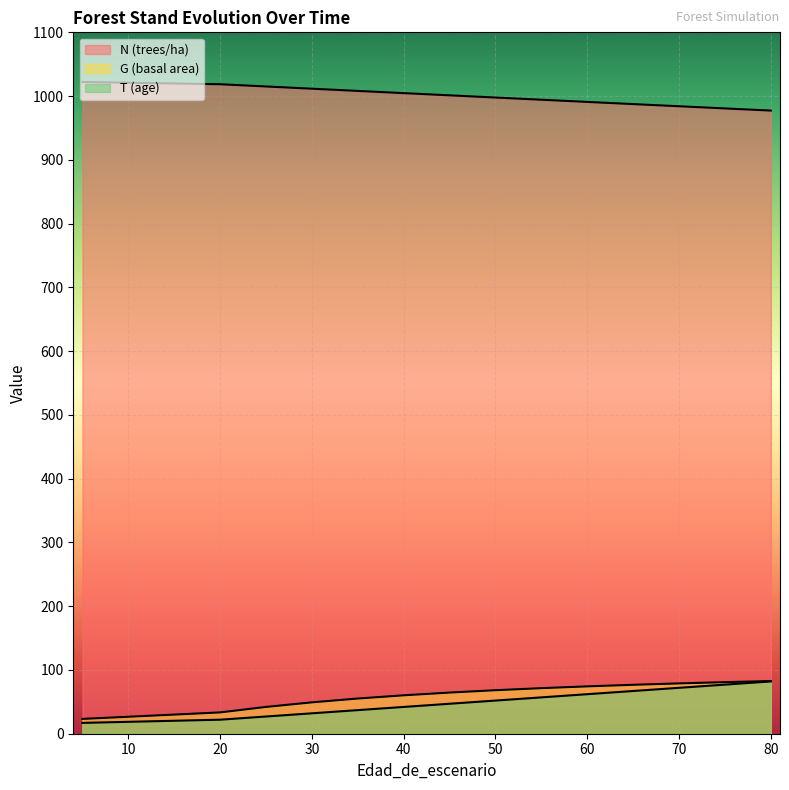

True or false: G (basal area) and T (age) intersect in this chart.

False